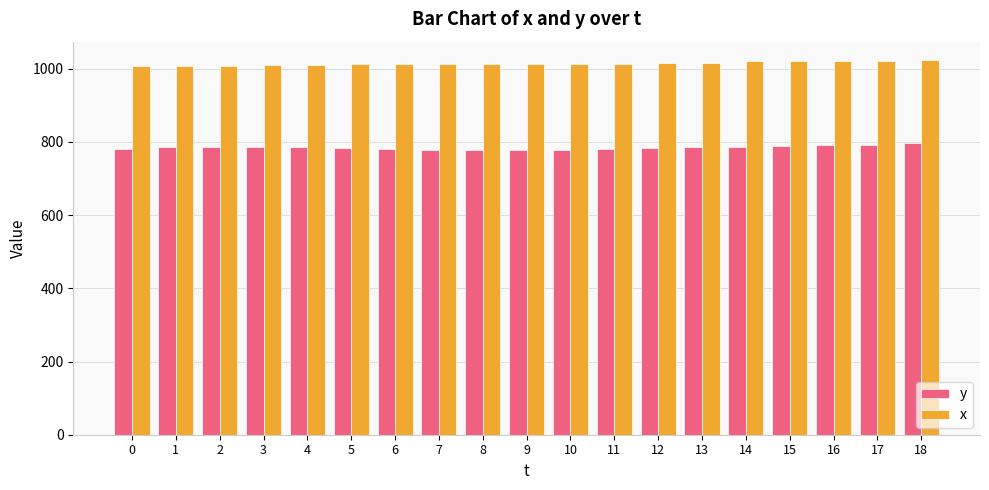

How many bars are there in each group?

2